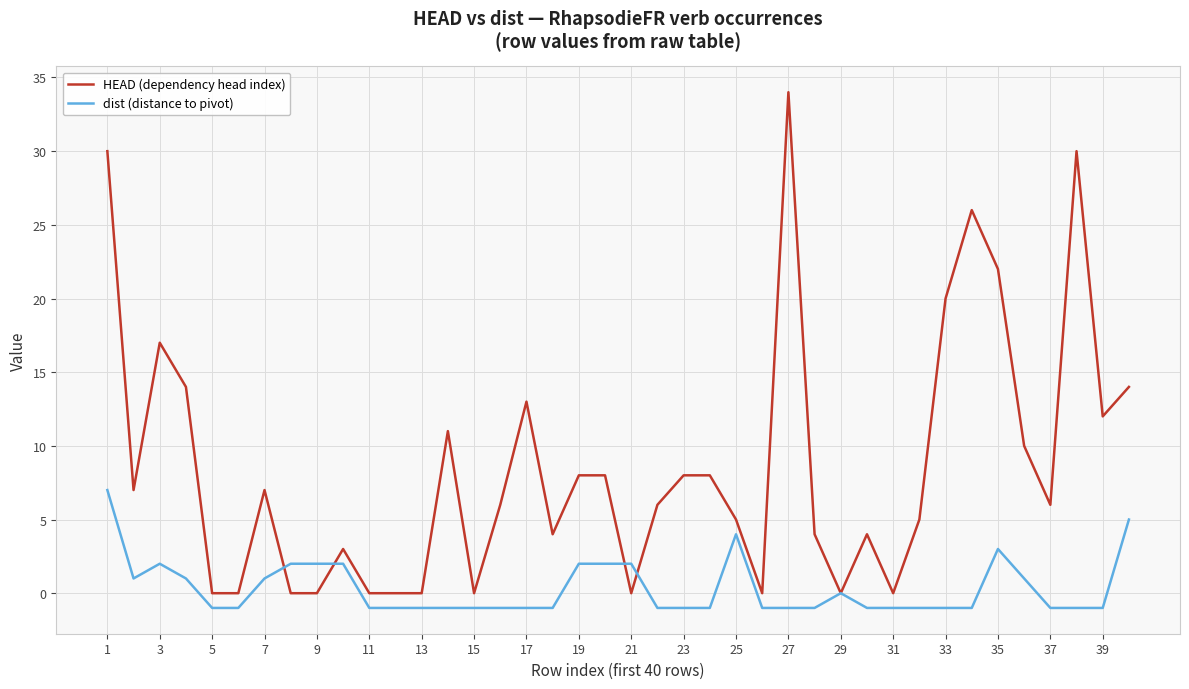

What is the maximum value for HEAD (dependency head index)?

34